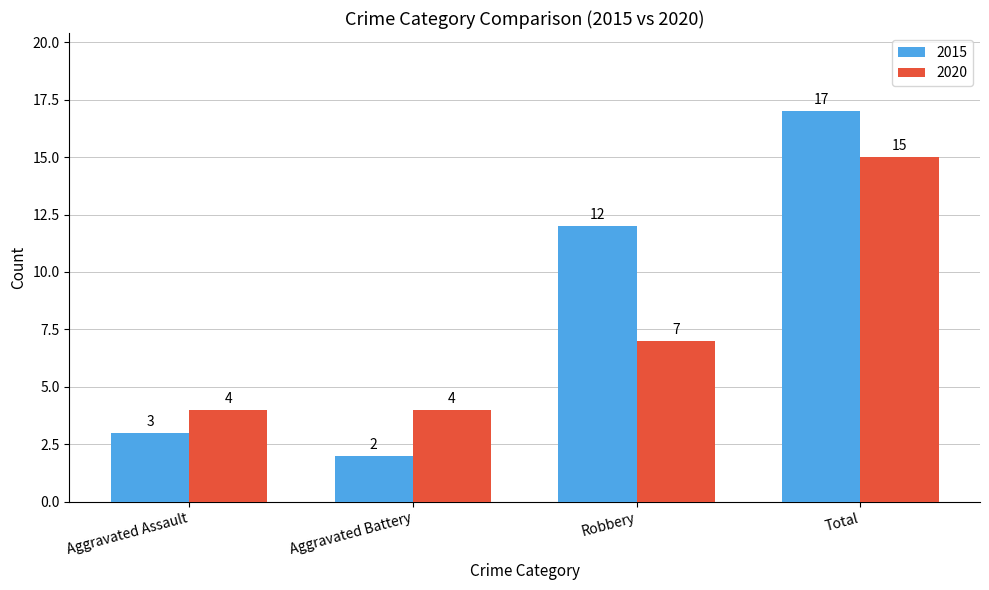

Are the bars horizontal?

No